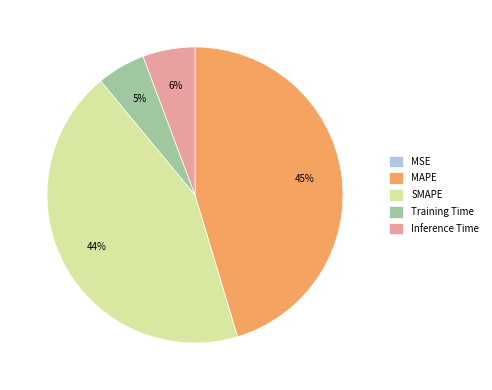

Which has a higher value, SMAPE or Inference Time?

SMAPE